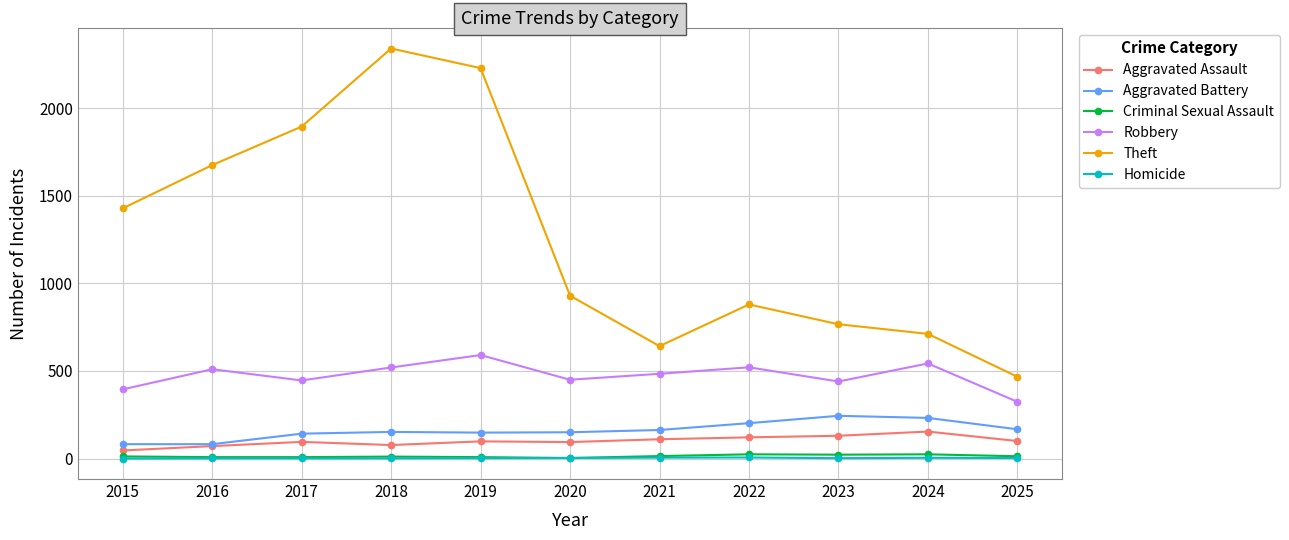

What value does the Criminal Sexual Assault series have at 2017?

8